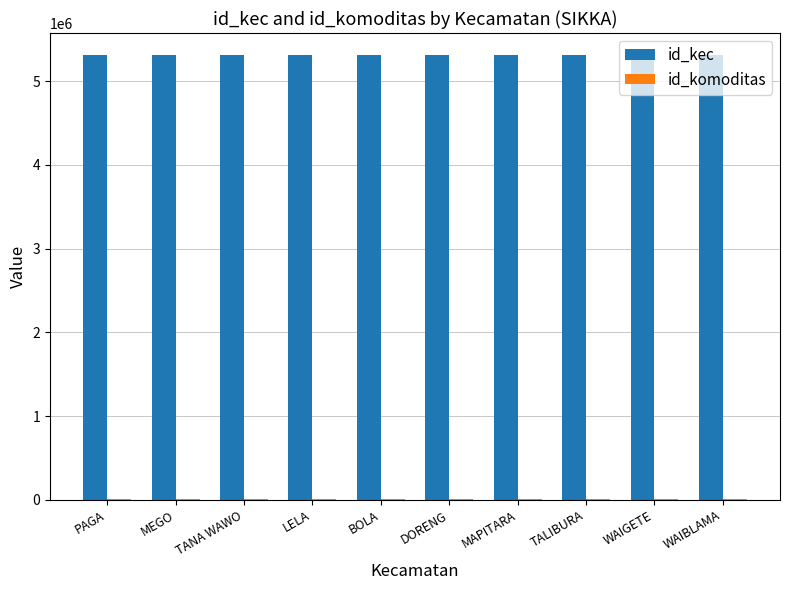

Read the id_kec value at PAGA, to the nearest 10.

5310010